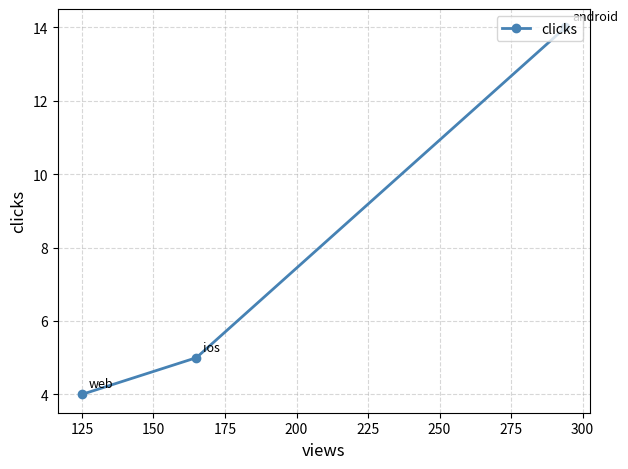

What is the value of the 2nd point from the left?

5